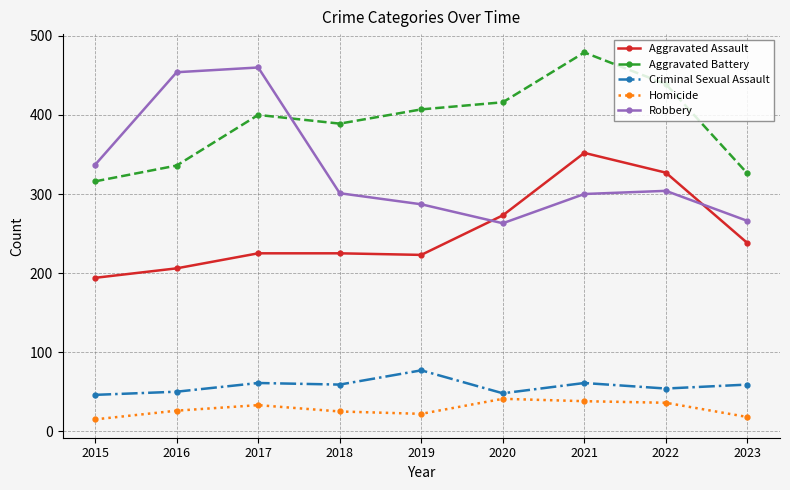

Read the Robbery value at 2016.

454